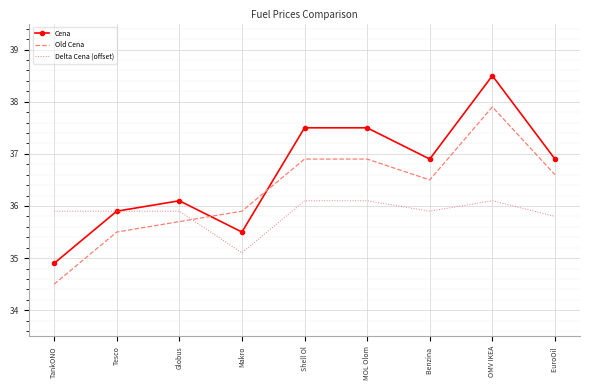

What is the approximate value of Old Cena at MOL Olom?

36.9